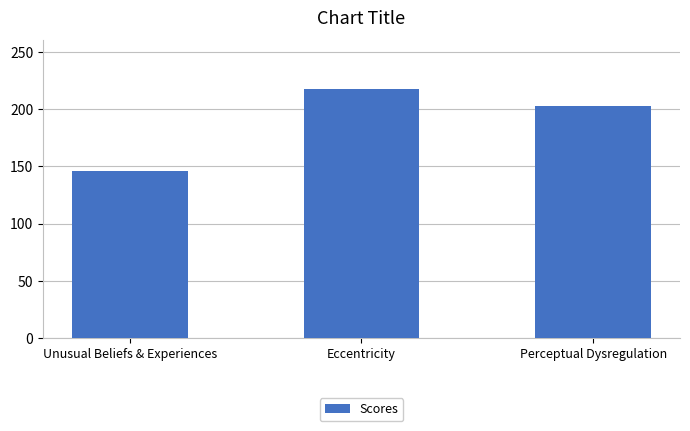

The chart shows a value of 48 at Eccentricity. True or false?

False